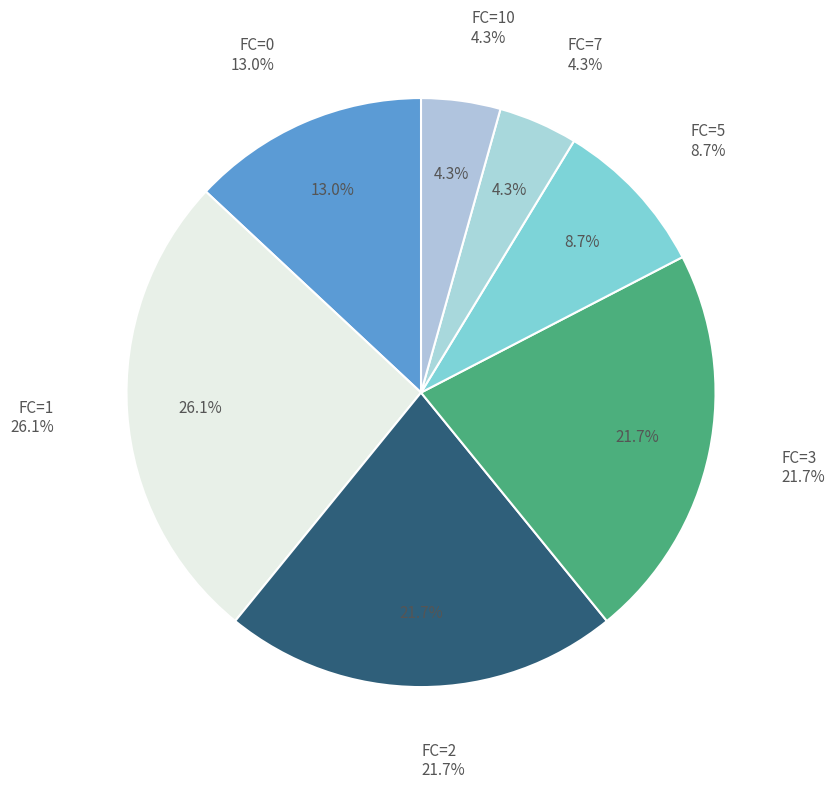

Is it true that FC=8 is 21% of the pie?

False